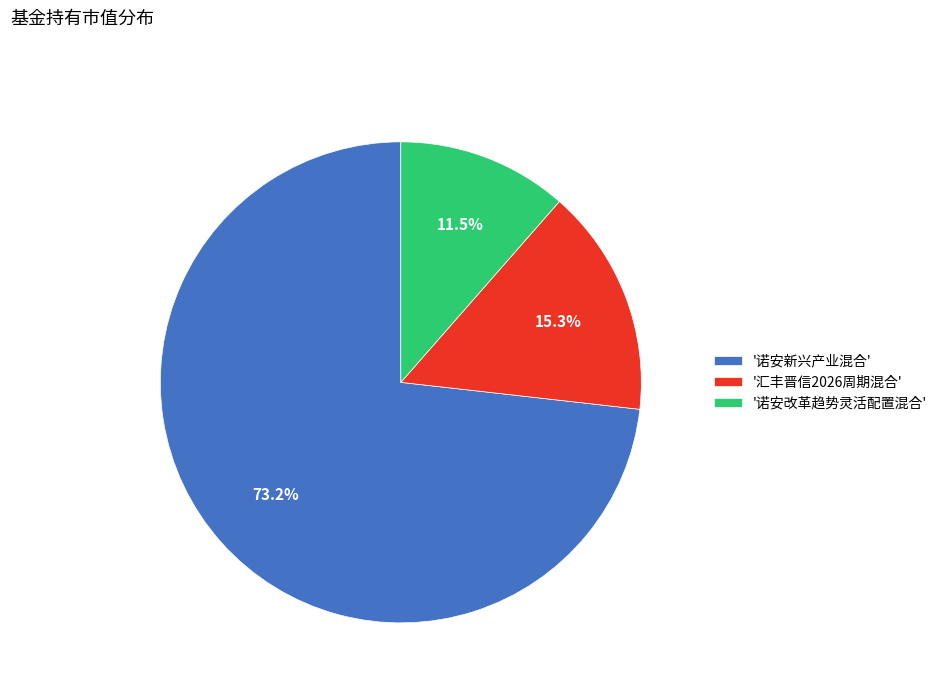

Which category has the smallest portion of the pie?

'诺安改革趋势灵活配置混合'